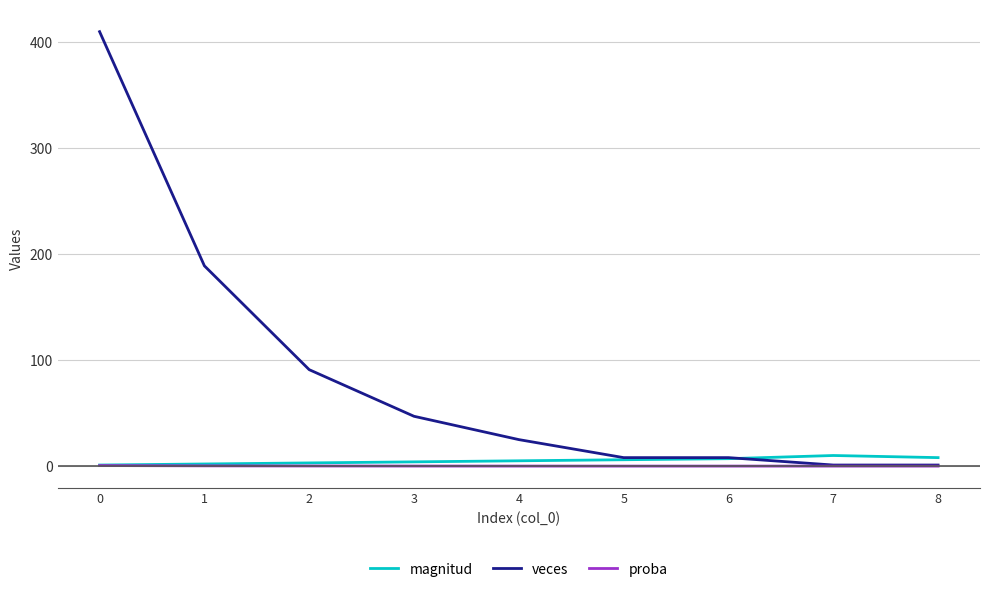

Does the chart have visible grid lines?

Yes